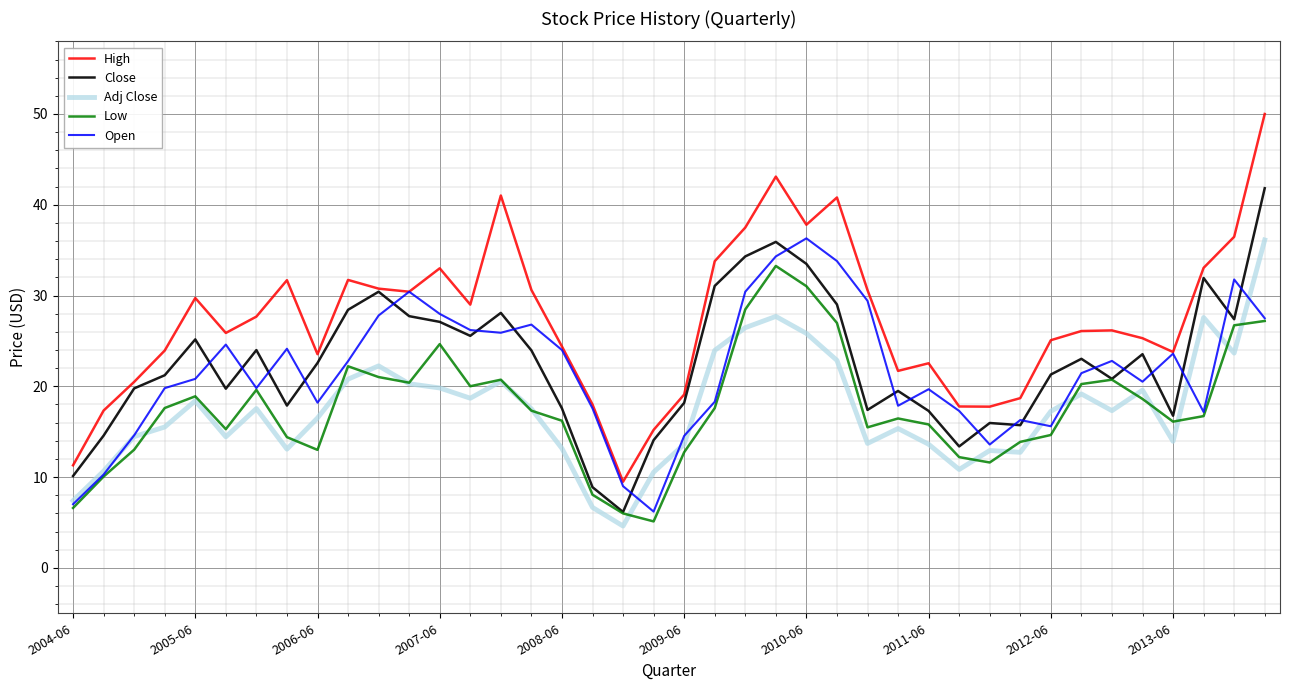

Which series ends up on top after the final intersection of Adj Close and Low?

Adj Close